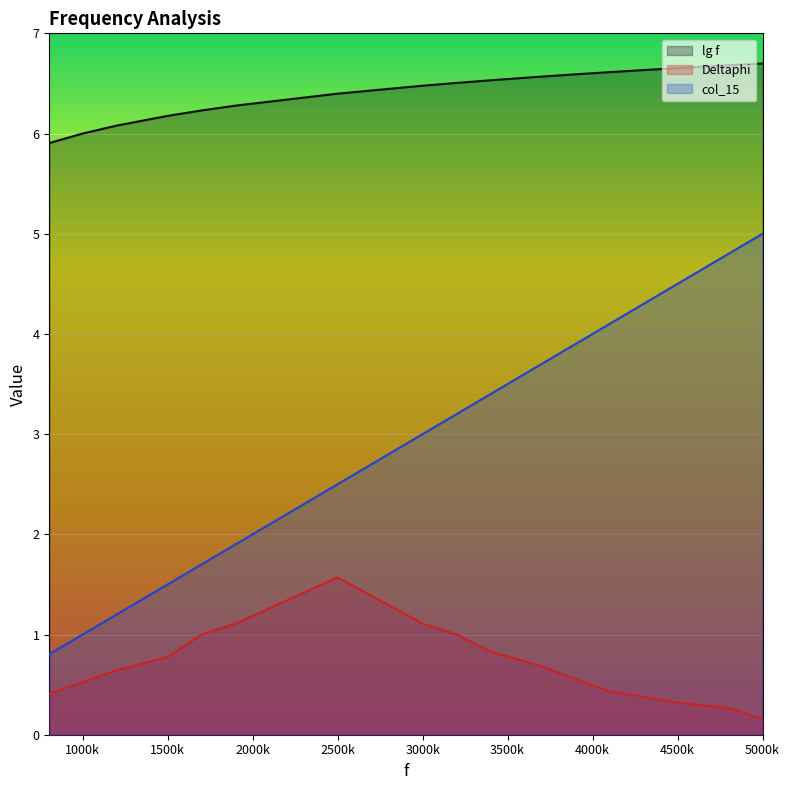

True or false: Deltaphi has a value of 0.5 at 3000k.

False